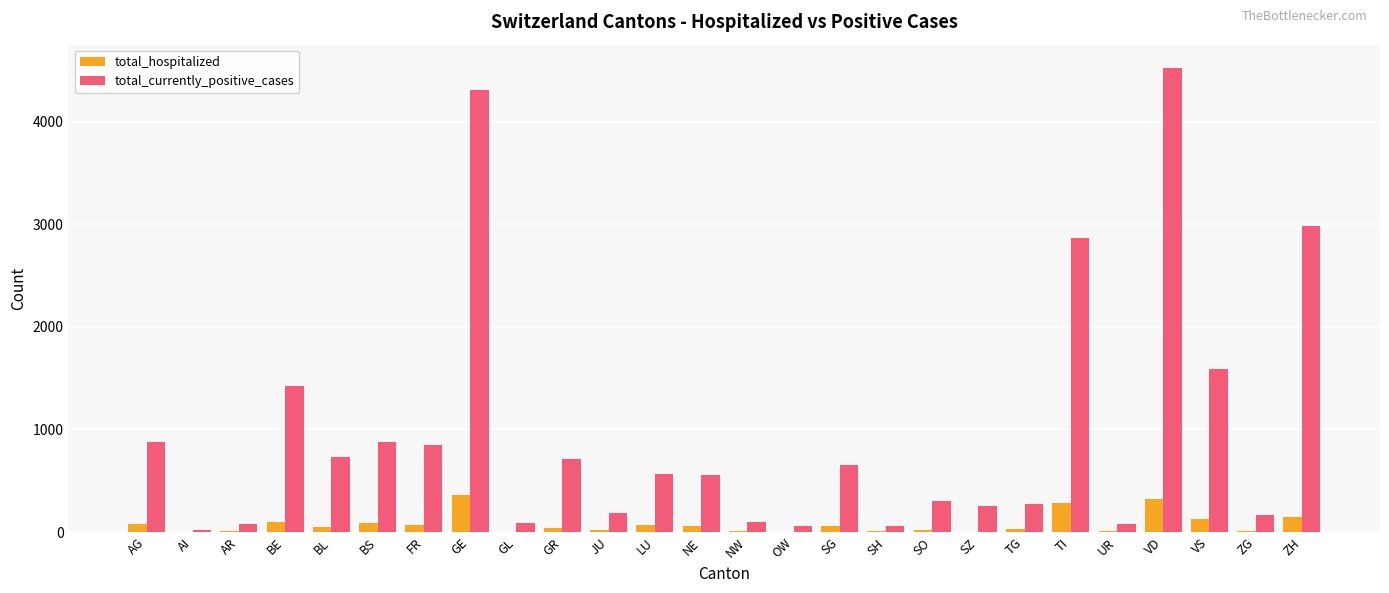

Which series has the largest total across all categories?

total_currently_positive_cases